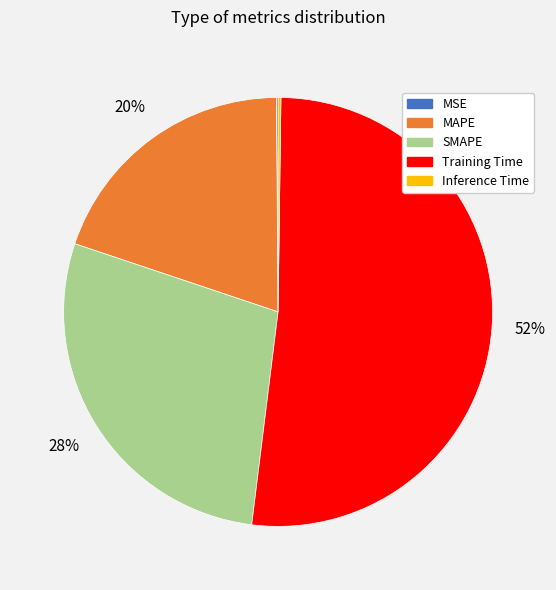

To the nearest percent, what percentage of the pie is Training Time?

52%